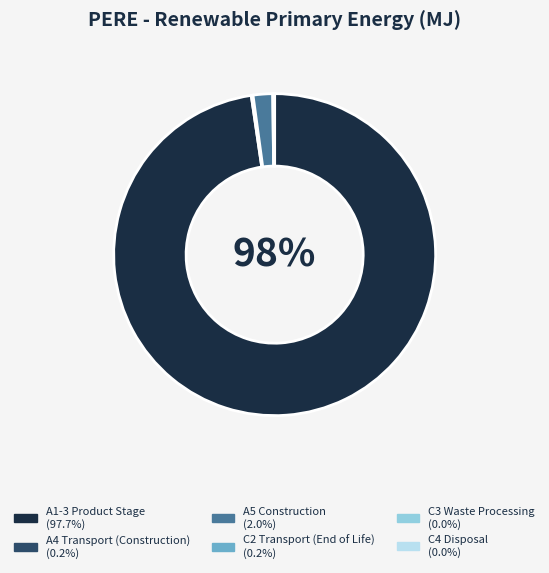

Does any single category account for the majority?

Yes